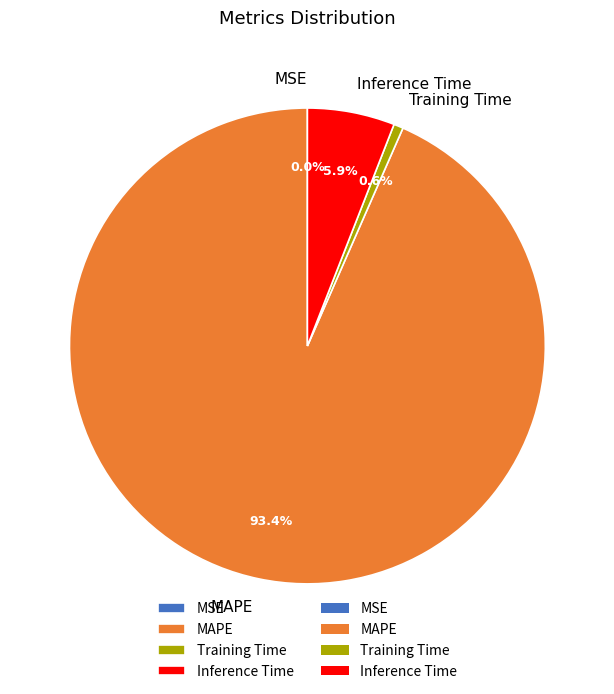

What is the largest slice in the pie chart?

MAPE